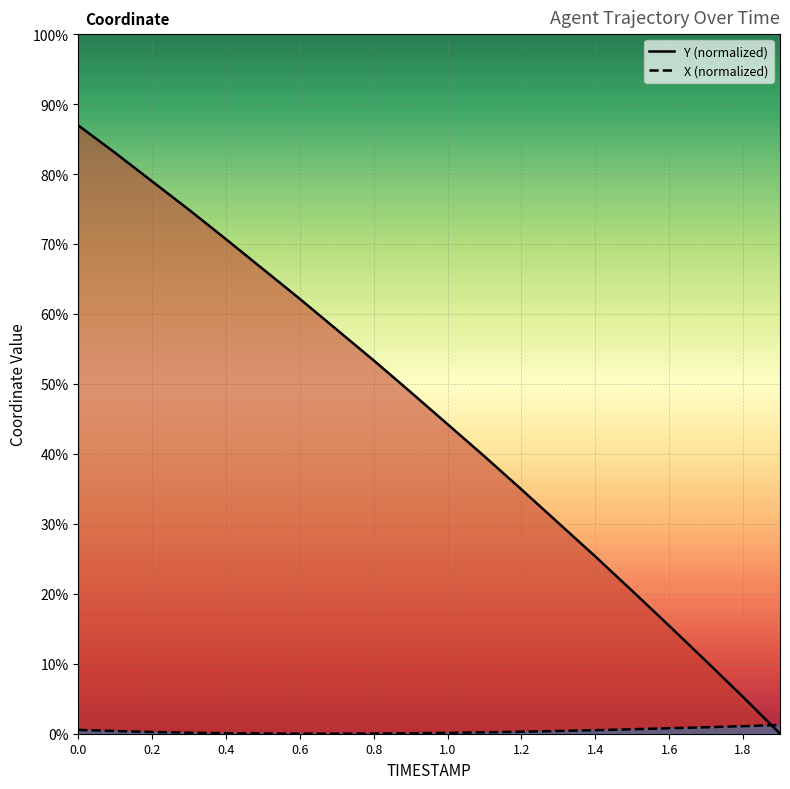

Reading right to left, transcribe all the data shown in this chart.

Y (normalized): 0.0	0.8	1.6	2.3	3.1	3.9	4.6	5.3	6.0	6.7	7.4	8.1	8.8	9.5	10.1	10.8	11.4	12.0	12.7	13.2
X (normalized): 0.2	0.2	0.1	0.1	0.1	0.1	0.1	0.0	0.0	0.0	0.0	0.0	0.0	0.0	0.0	0.0	0.0	0.0	0.1	0.1